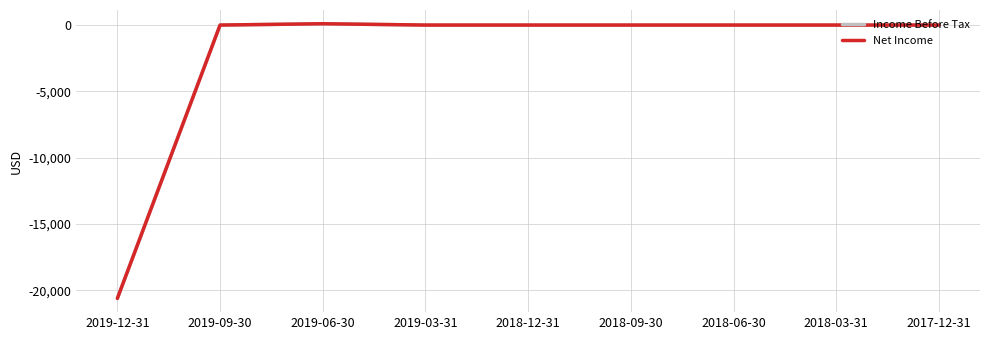

The value of Net Income at 2019-12-31 is -9620. True or false?

False